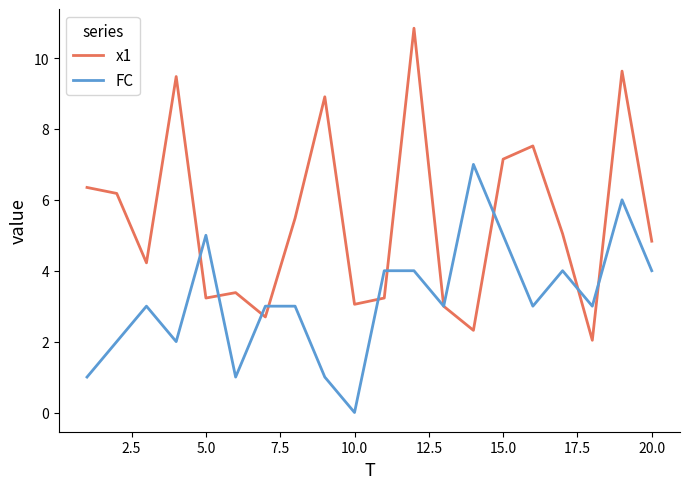

Which series has the largest total across all categories?

x1